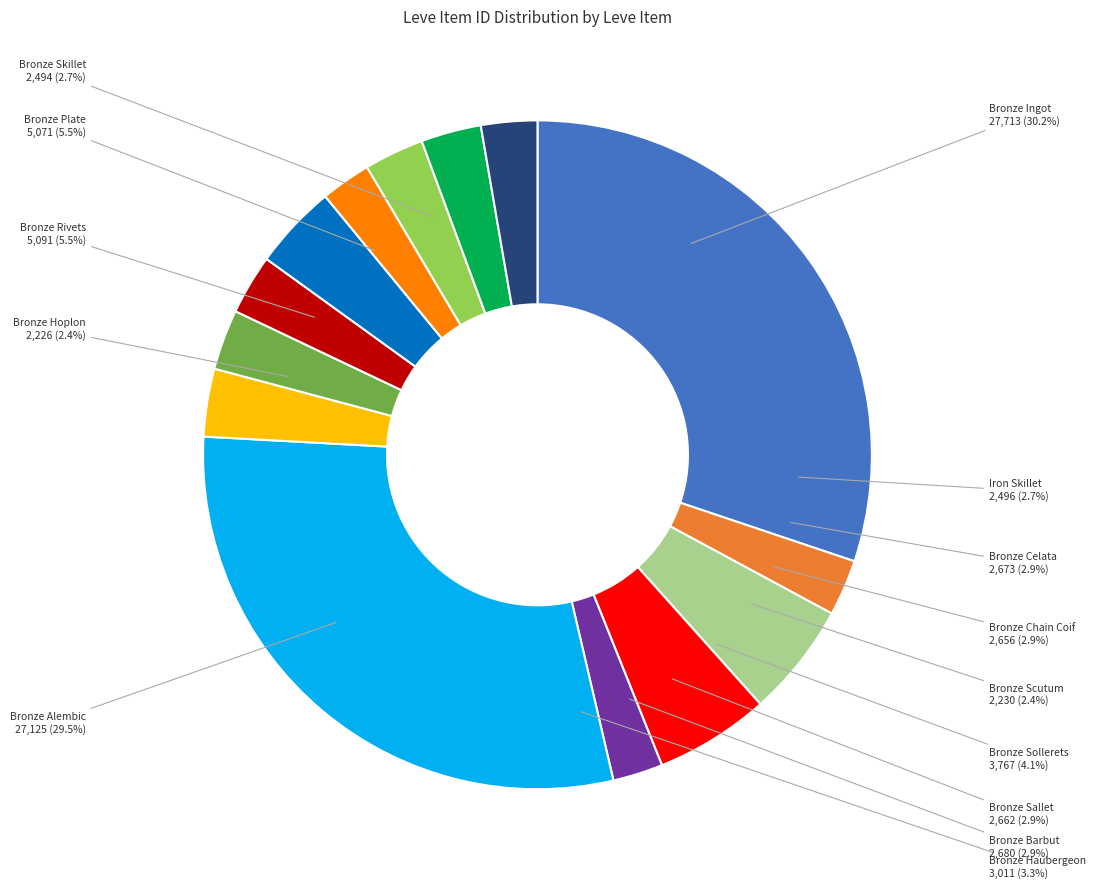

What is the largest slice in the pie chart?

Bronze Ingot